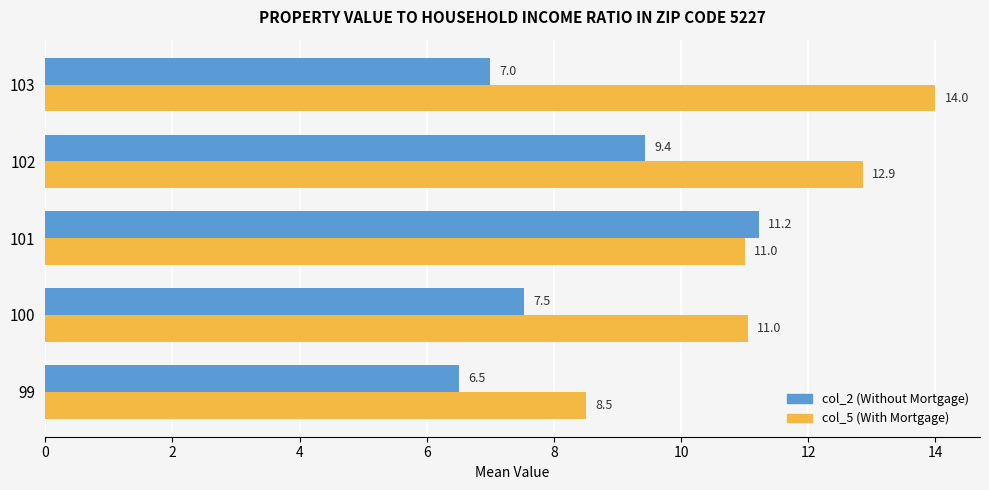

At which category does the chart reach its minimum across all series?

99